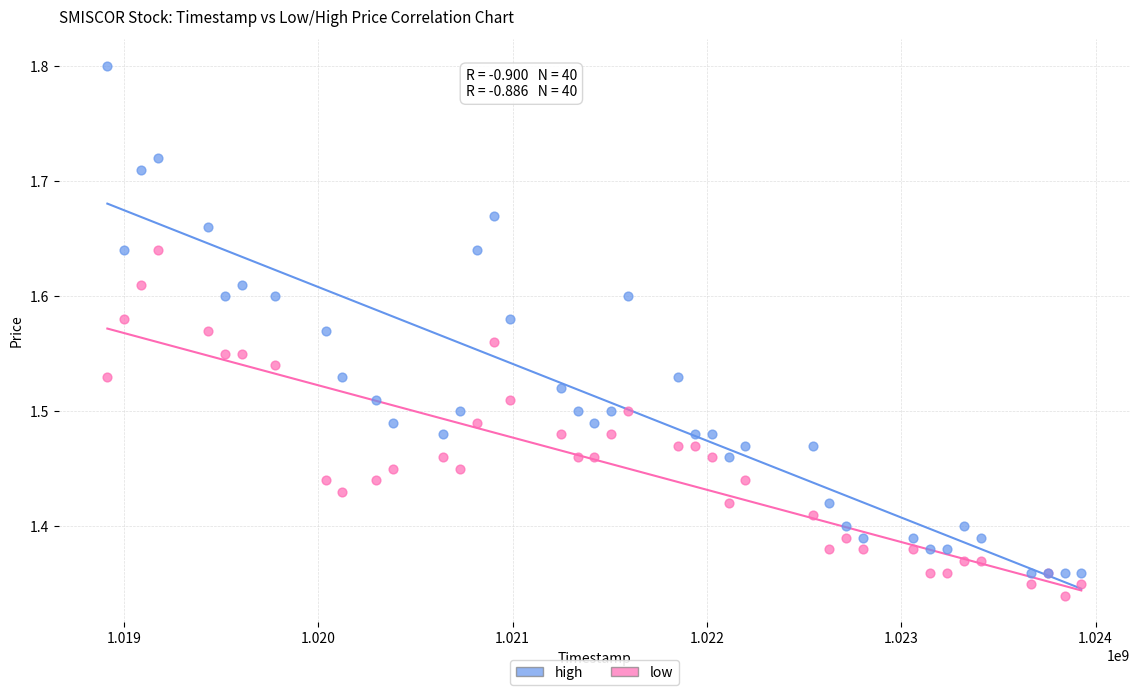

What is the X range (max minus min) for the scatter plot?

5011200.0